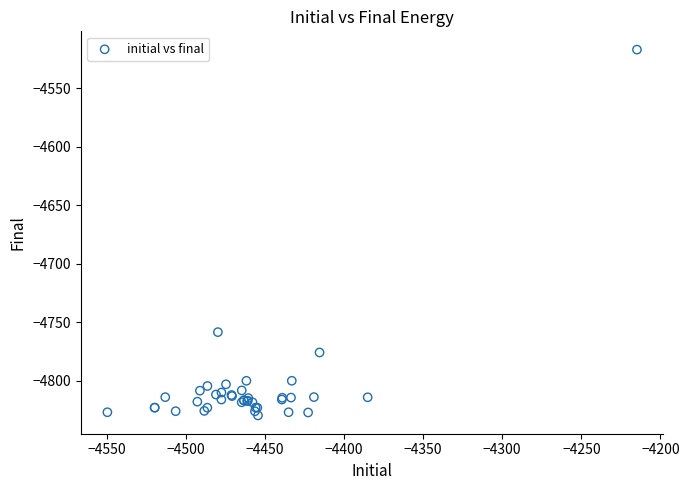

What Y value in the scatter plot is closest to -4673?

-4758.5